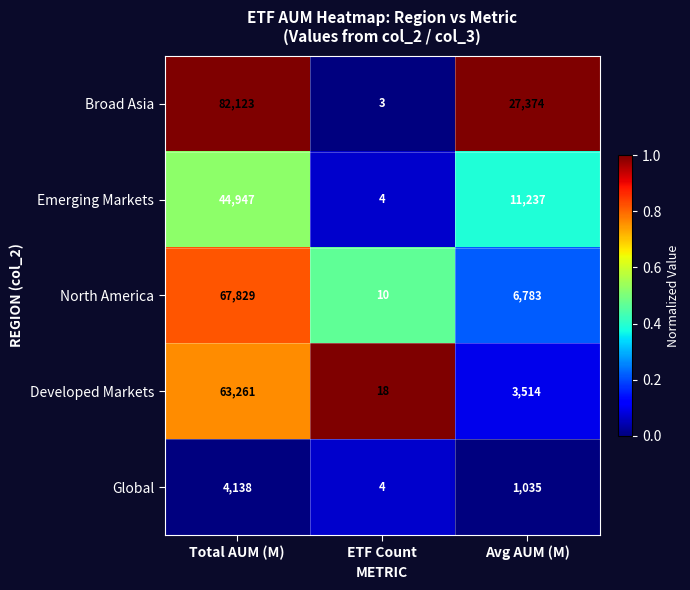

Reading right to left, what are all the values shown in this chart?

Broad Asia: 27374	3	82123
Emerging Markets: 11237	4	44947
North America: 6783	10	67829
Developed Markets: 3514	18	63261
Global: 1035	4	4138